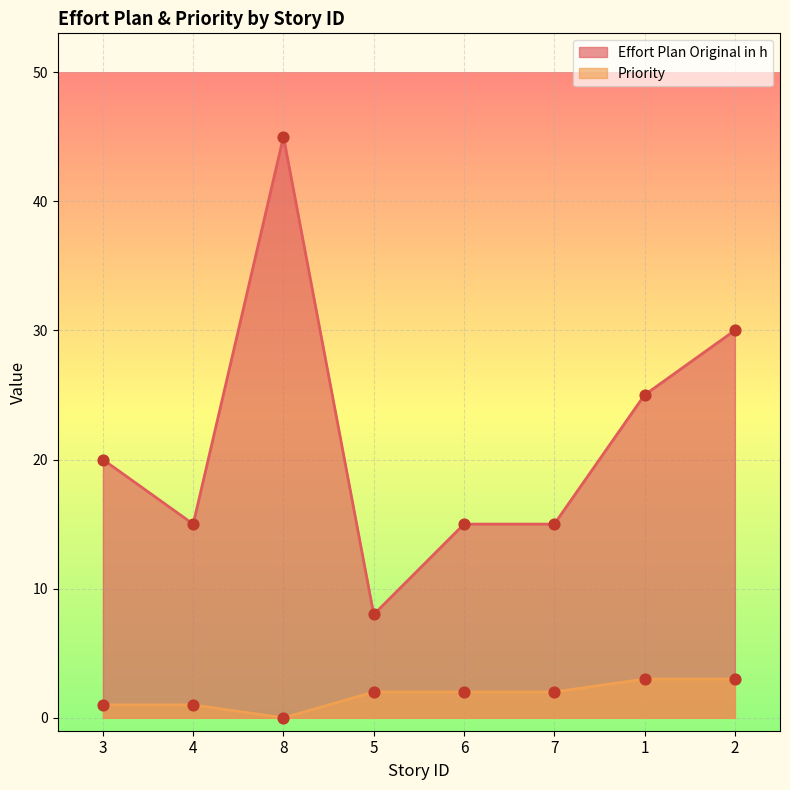

Which series has the largest Y range (max minus min)?

Effort Plan Original in h